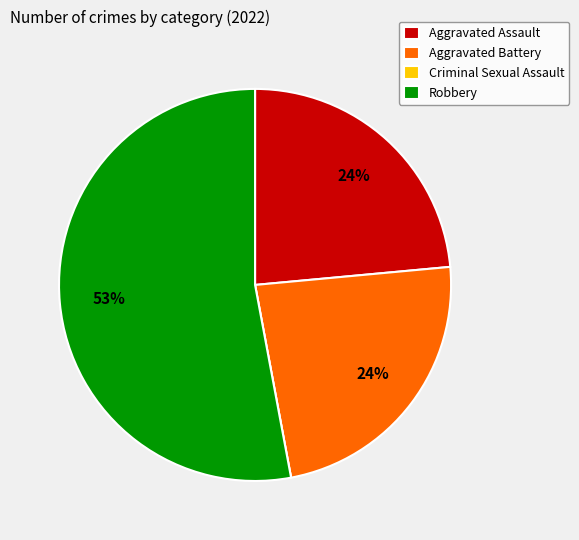

To the nearest percent, what is the combined percentage of Aggravated Assault and Robbery?

76%